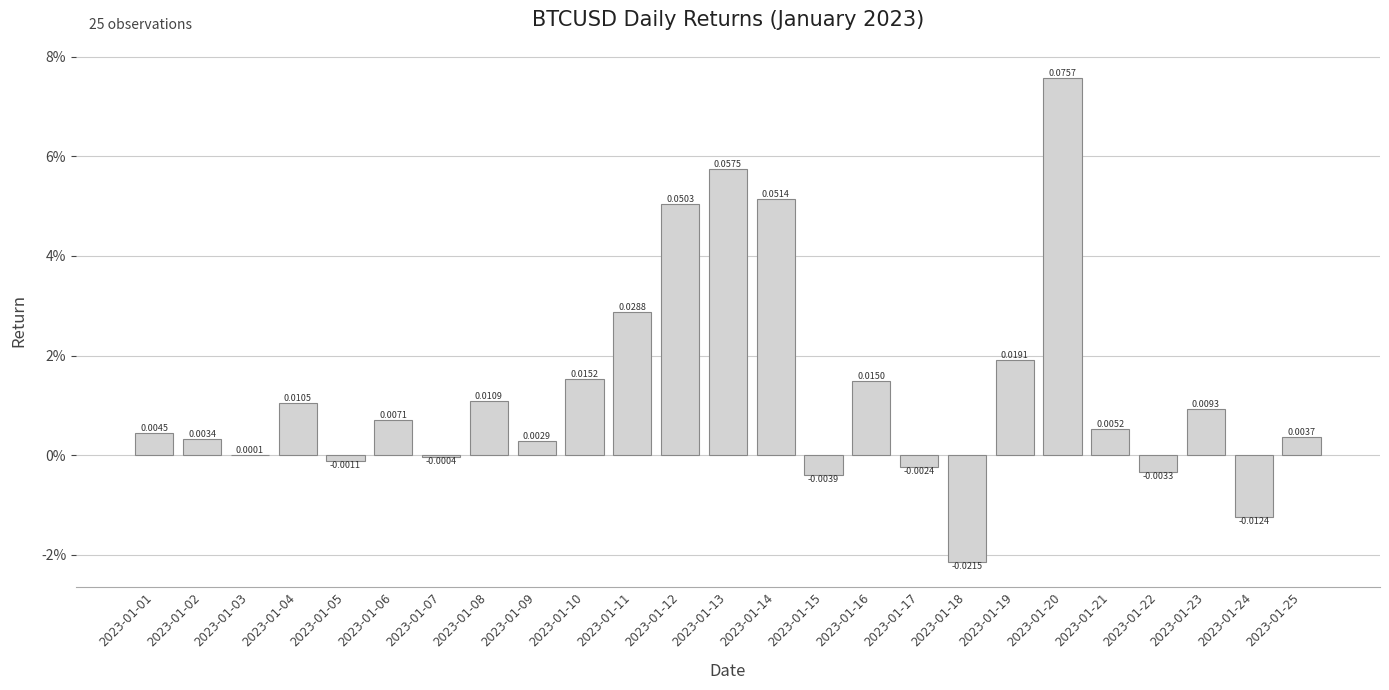

Are the bars horizontal?

No